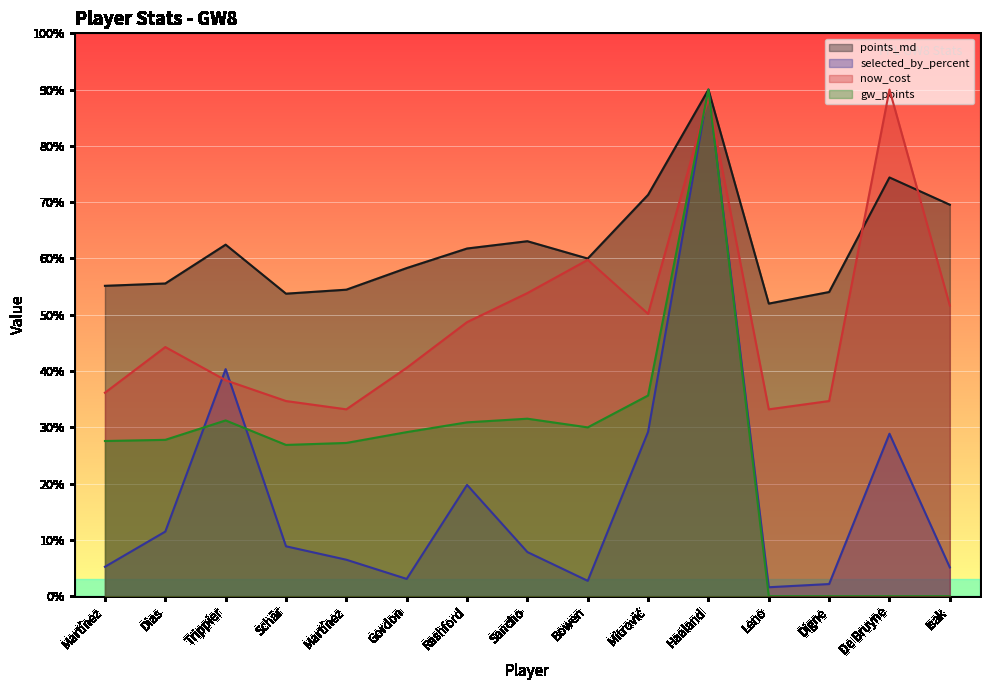

At which category is the sum across all series the highest?

Haaland